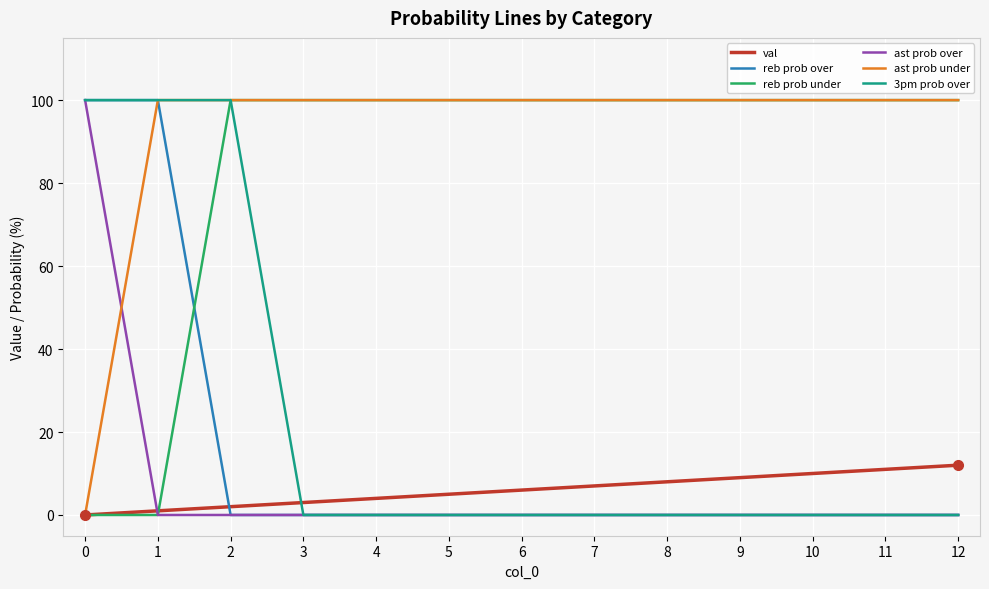

After their last crossing, which series has the higher values: reb prob under or reb prob over?

reb prob under